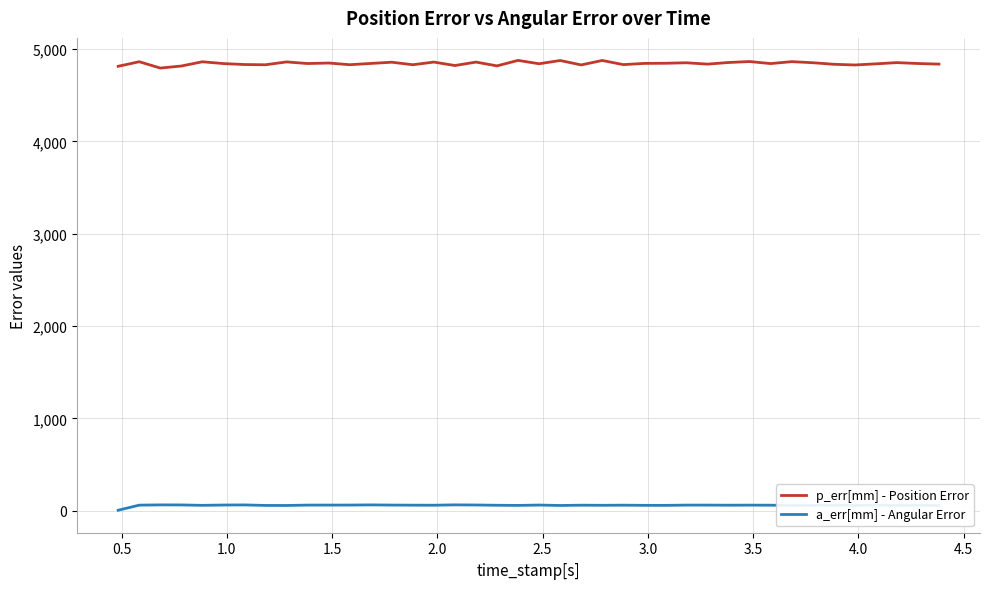

True or false: a_err[mm] - Angular Error and p_err[mm] - Position Error intersect in this chart.

False